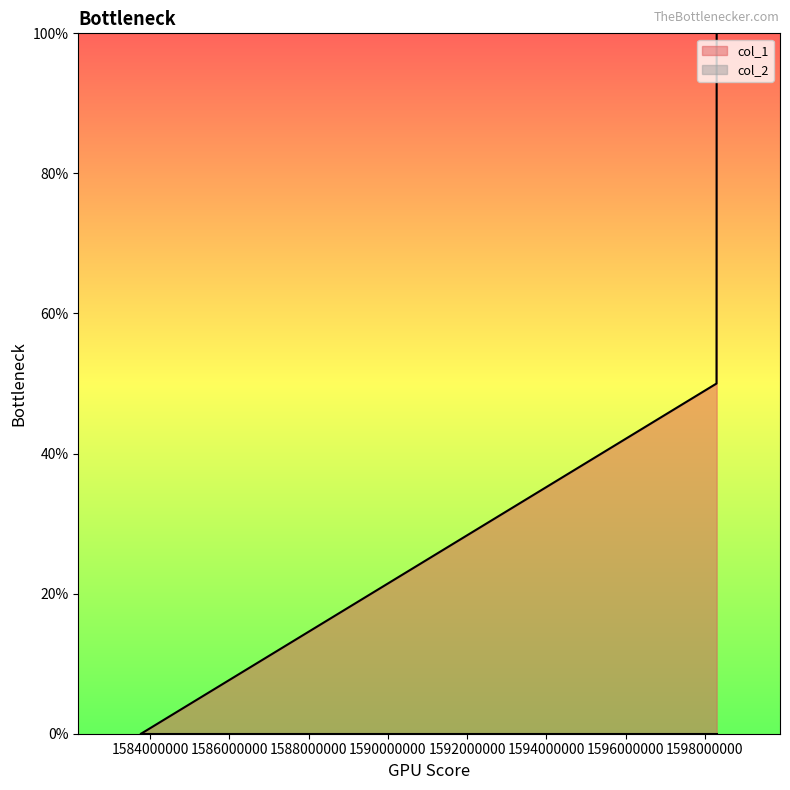

The value at 1598296028 is 50. True or false?

True